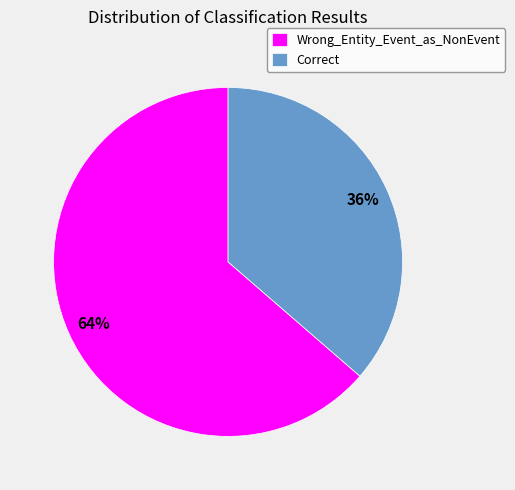

Does Wrong_Entity_Event_as_NonEvent represent more than half of the total?

Yes